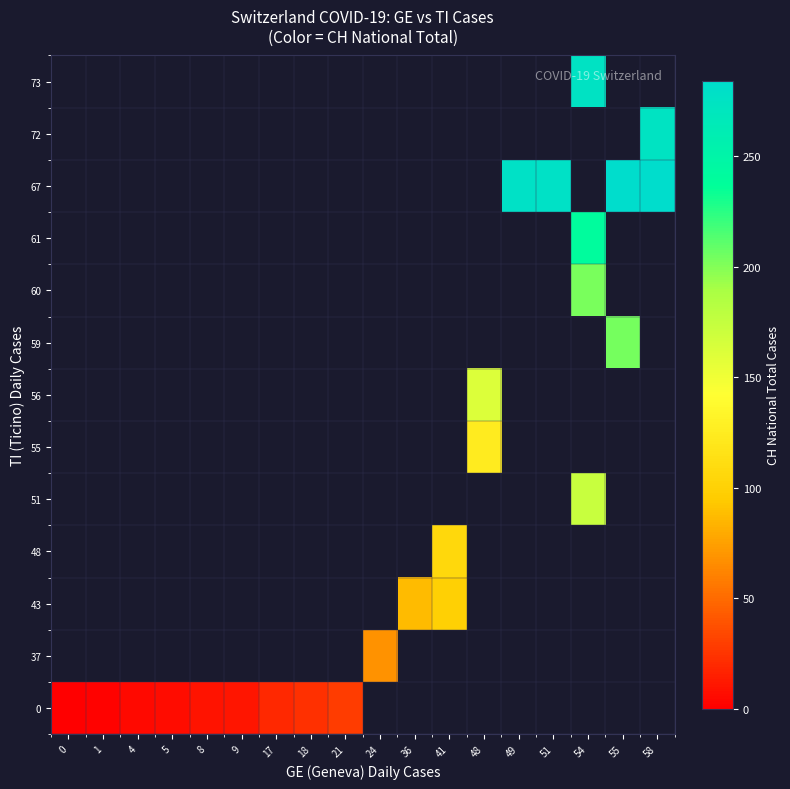

How many data points does each series have?

18